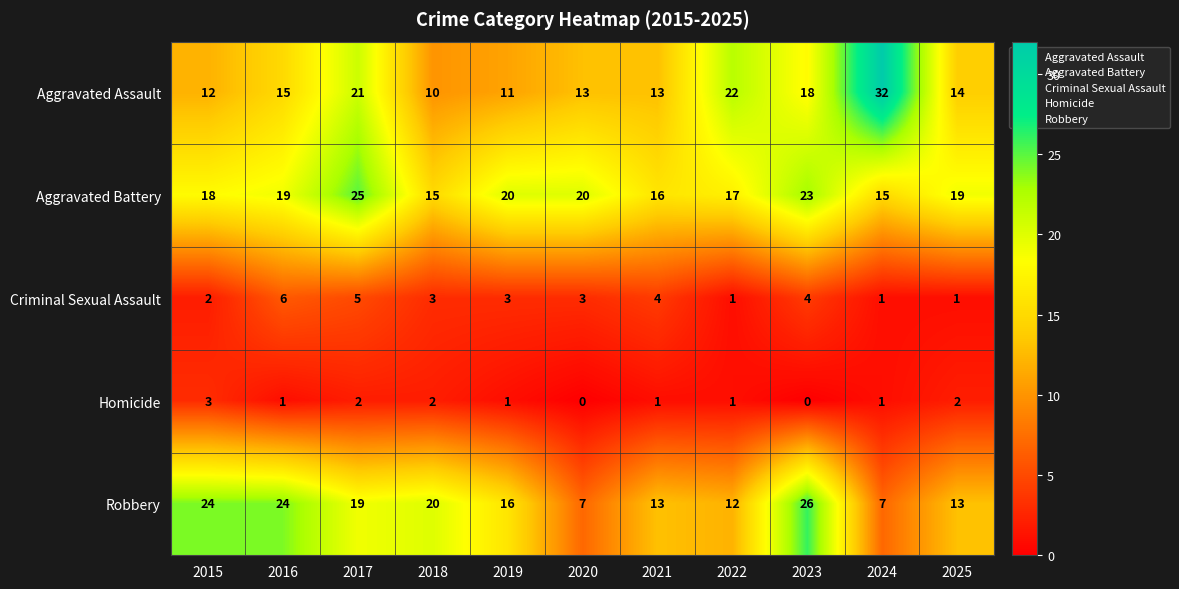

What is the maximum value shown in the chart?

32